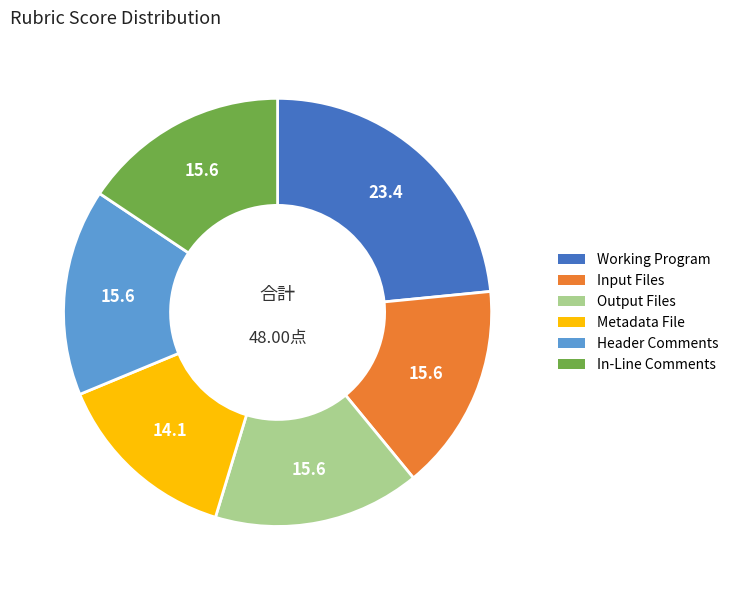

Is the sum of Metadata File and Header Comments greater than half?

No